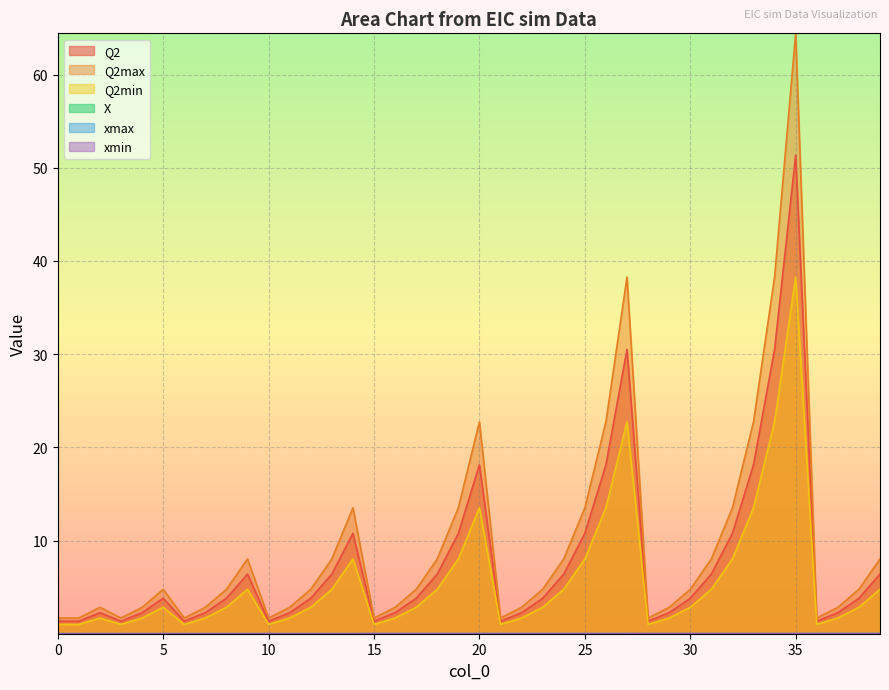

The Q2max series shows 4.8 at 5. True or false?

True